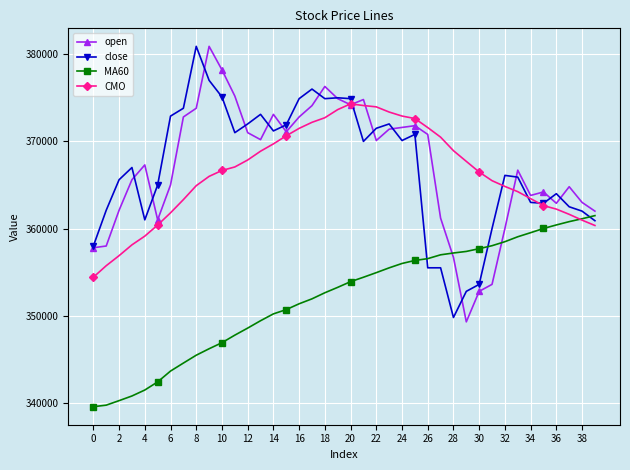

What is the minimum value shown in the chart?

339568